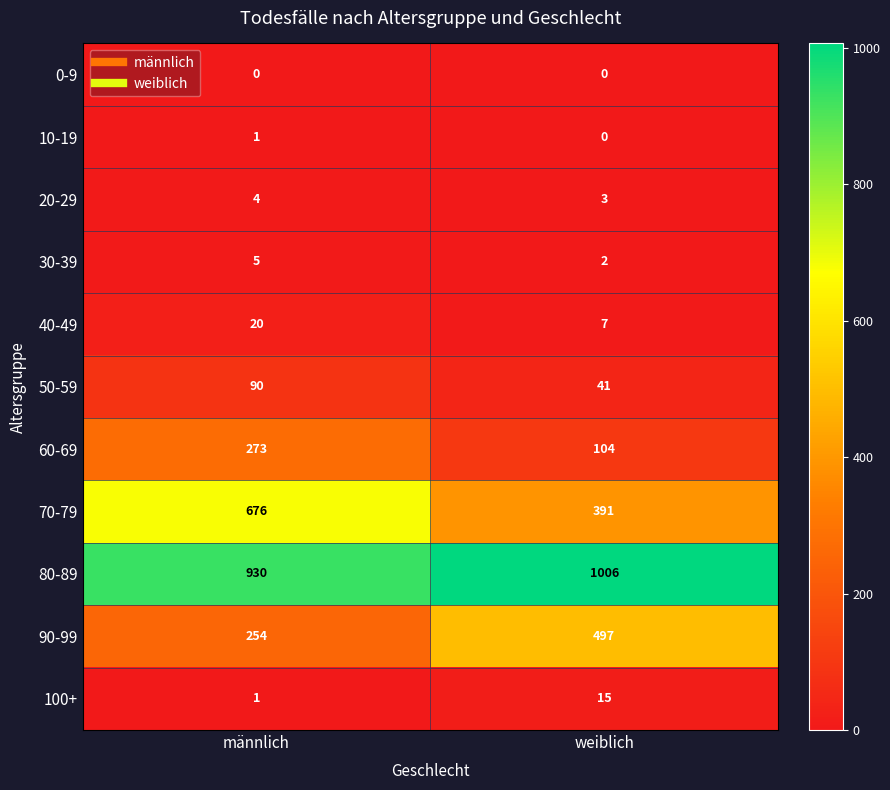

Reading left to right, extract all data points from this chart.

0-9: männlich=0	weiblich=0
10-19: männlich=1	weiblich=0
20-29: männlich=4	weiblich=3
30-39: männlich=5	weiblich=2
40-49: männlich=20	weiblich=7
50-59: männlich=90	weiblich=41
60-69: männlich=273	weiblich=104
70-79: männlich=676	weiblich=391
80-89: männlich=930	weiblich=1006
90-99: männlich=254	weiblich=497
100+: männlich=1	weiblich=15